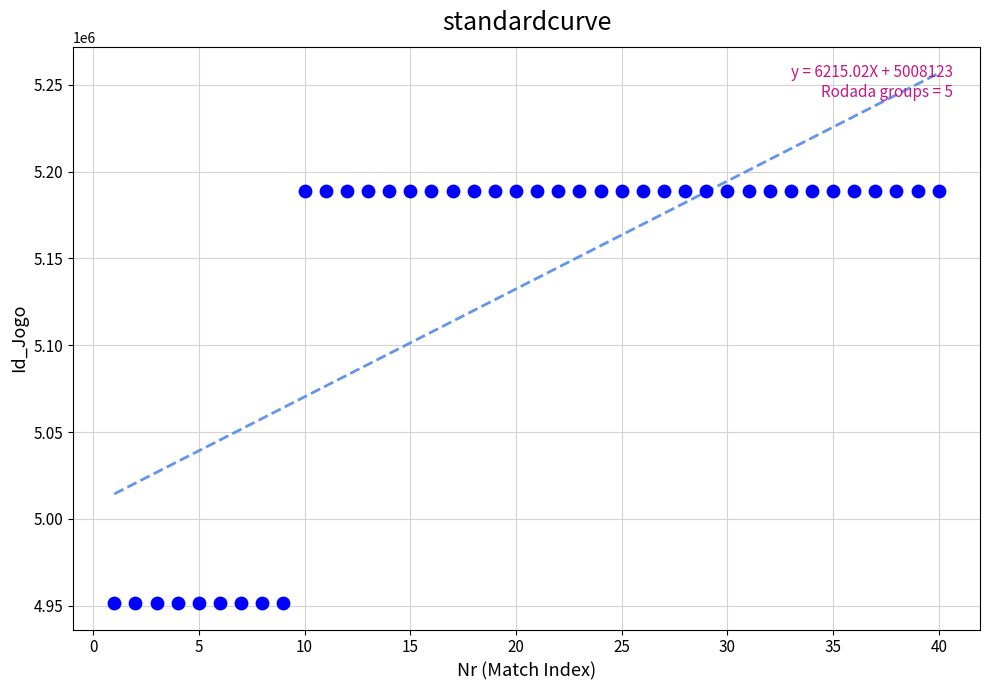

What is the range of Y values (max minus min)?

237464